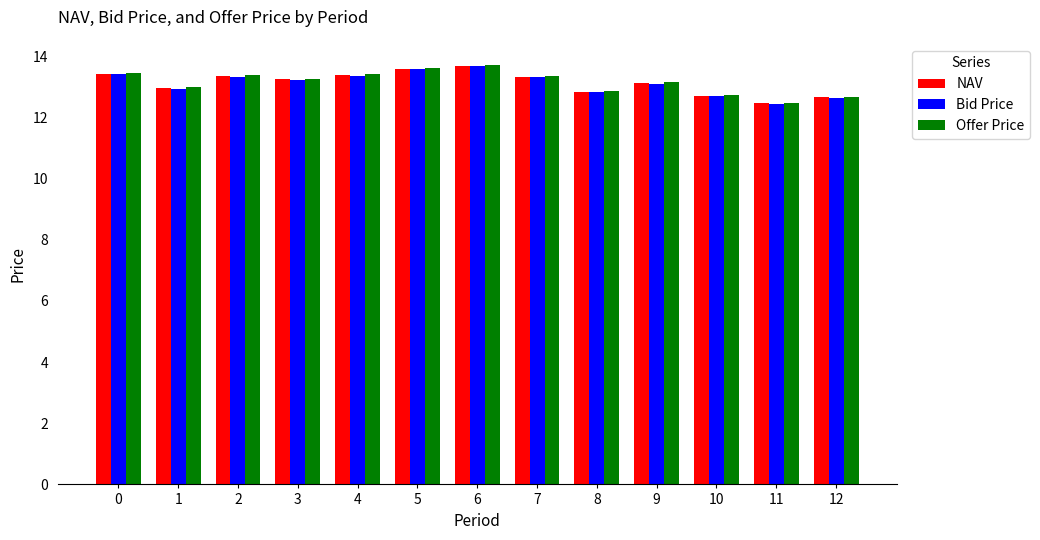

What is the total value across all series at 10?

38.1